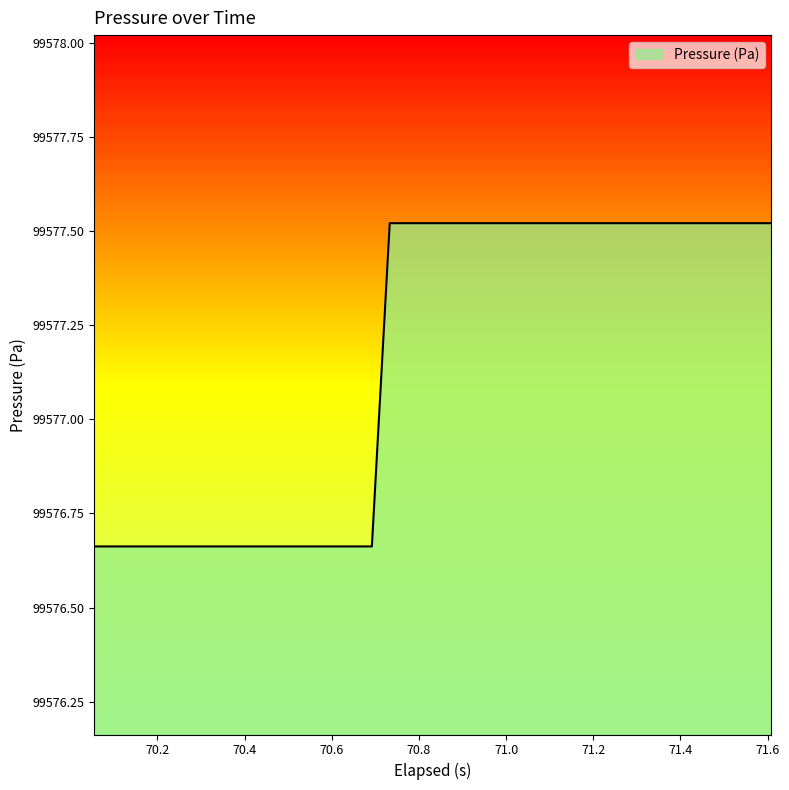

What is the difference between the maximum and minimum values?

0.9